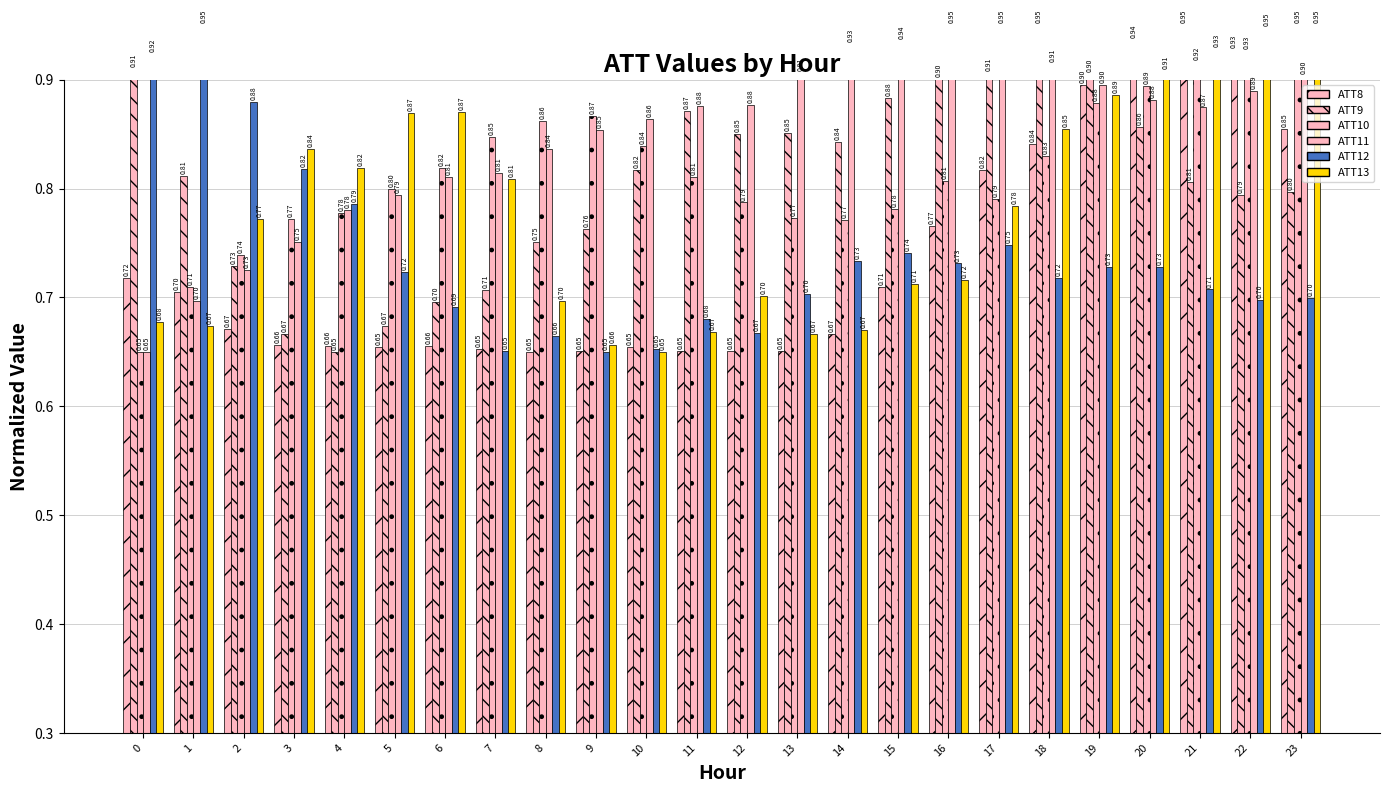

Reading right to left, extract all data points from this chart.

ATT8: 23=0.9	22=0.9	21=0.9	20=0.9	19=0.9	18=0.8	17=0.8	16=0.8	15=0.7	14=0.7	13=0.7	12=0.7	11=0.7	10=0.7	9=0.7	8=0.7	7=0.7	6=0.7	5=0.7	4=0.7	3=0.7	2=0.7	1=0.7	0=0.7
ATT9: 23=0.8	22=0.8	21=0.8	20=0.9	19=0.9	18=0.9	17=0.9	16=0.9	15=0.9	14=0.8	13=0.9	12=0.9	11=0.9	10=0.8	9=0.8	8=0.8	7=0.7	6=0.7	5=0.7	4=0.7	3=0.7	2=0.7	1=0.8	0=0.9
ATT10: 23=0.9	22=0.9	21=0.9	20=0.9	19=0.9	18=0.8	17=0.8	16=0.8	15=0.8	14=0.8	13=0.8	12=0.8	11=0.8	10=0.8	9=0.9	8=0.9	7=0.8	6=0.8	5=0.8	4=0.8	3=0.8	2=0.7	1=0.7	0=0.7
ATT11: 23=0.9	22=0.9	21=0.9	20=0.9	19=0.9	18=0.9	17=0.9	16=0.9	15=0.9	14=0.9	13=0.9	12=0.9	11=0.9	10=0.9	9=0.9	8=0.8	7=0.8	6=0.8	5=0.8	4=0.8	3=0.8	2=0.7	1=0.7	0=0.7
ATT12: 23=0.7	22=0.7	21=0.7	20=0.7	19=0.7	18=0.7	17=0.7	16=0.7	15=0.7	14=0.7	13=0.7	12=0.7	11=0.7	10=0.7	9=0.7	8=0.7	7=0.7	6=0.7	5=0.7	4=0.8	3=0.8	2=0.9	1=0.9	0=0.9
ATT13: 23=0.9	22=0.9	21=0.9	20=0.9	19=0.9	18=0.9	17=0.8	16=0.7	15=0.7	14=0.7	13=0.7	12=0.7	11=0.7	10=0.7	9=0.7	8=0.7	7=0.8	6=0.9	5=0.9	4=0.8	3=0.8	2=0.8	1=0.7	0=0.7